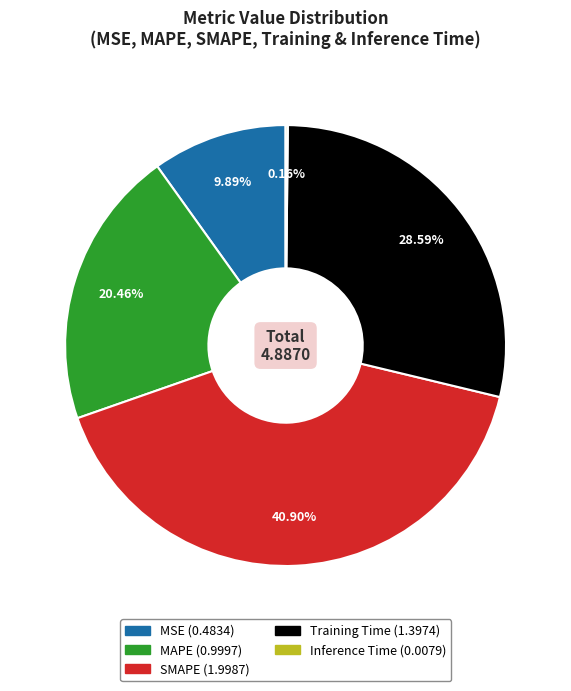

Does any single category account for the majority?

No